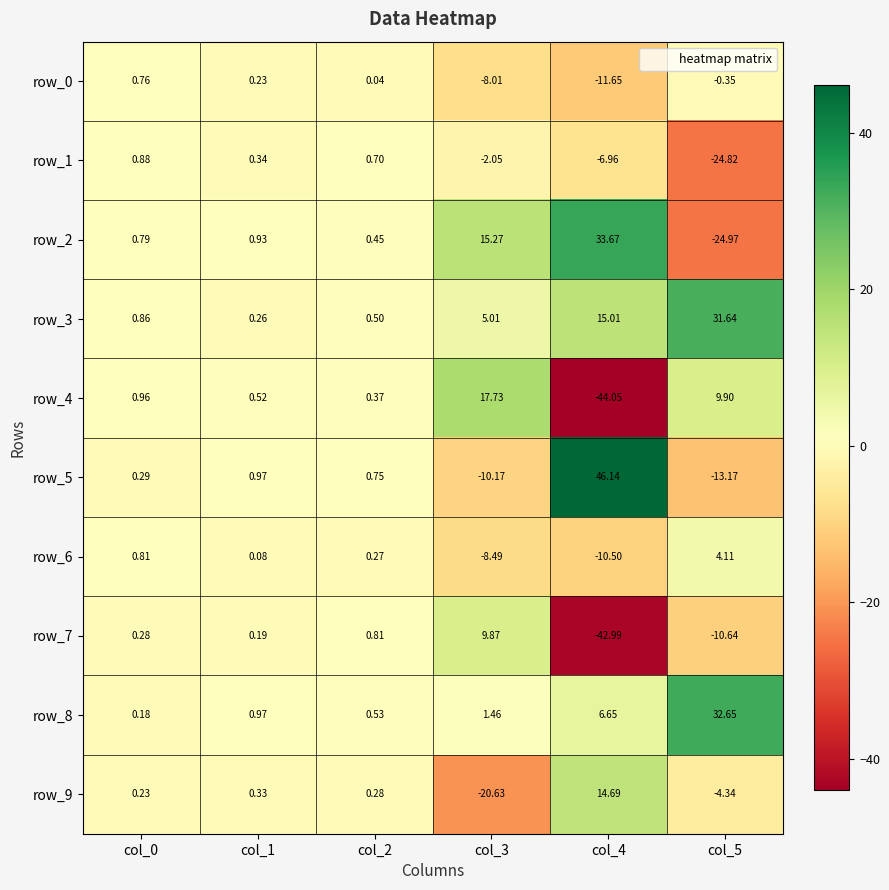

Where does the row_2 series first go above 0?

col_0